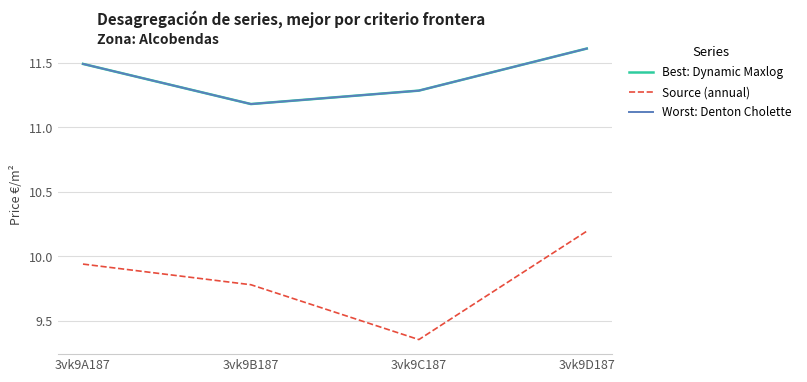

Does the chart have visible grid lines?

Yes